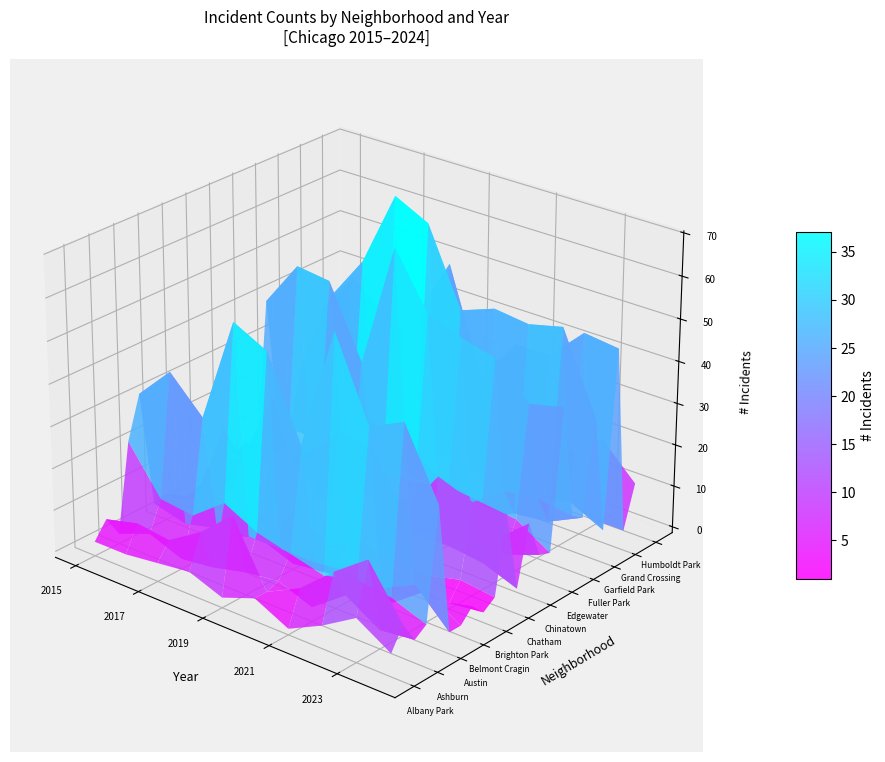

At which label is Grand Boulevard closest to 8?

Austin